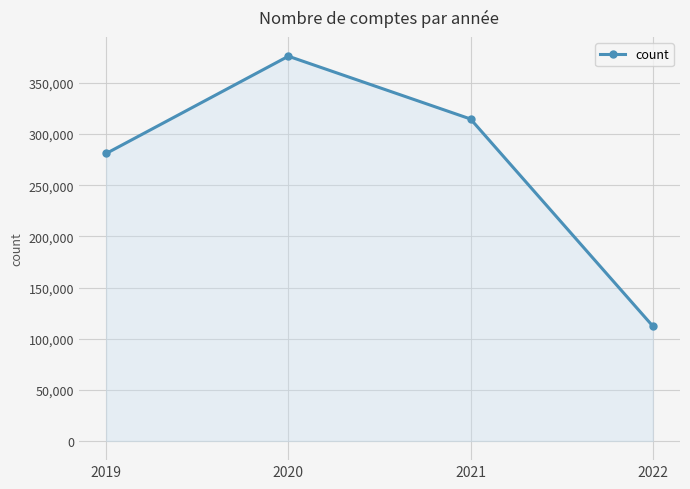

What is the difference between the values at 2022 and 2019?

168700